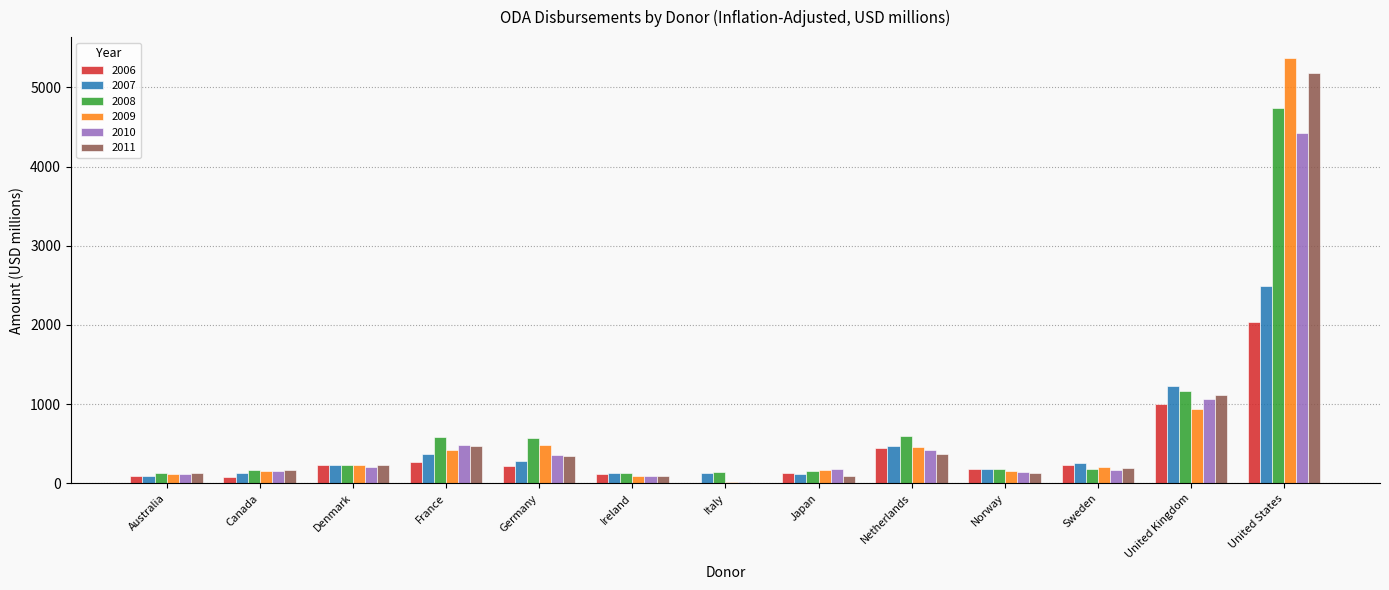

What is the maximum value shown in the chart?

5366.2